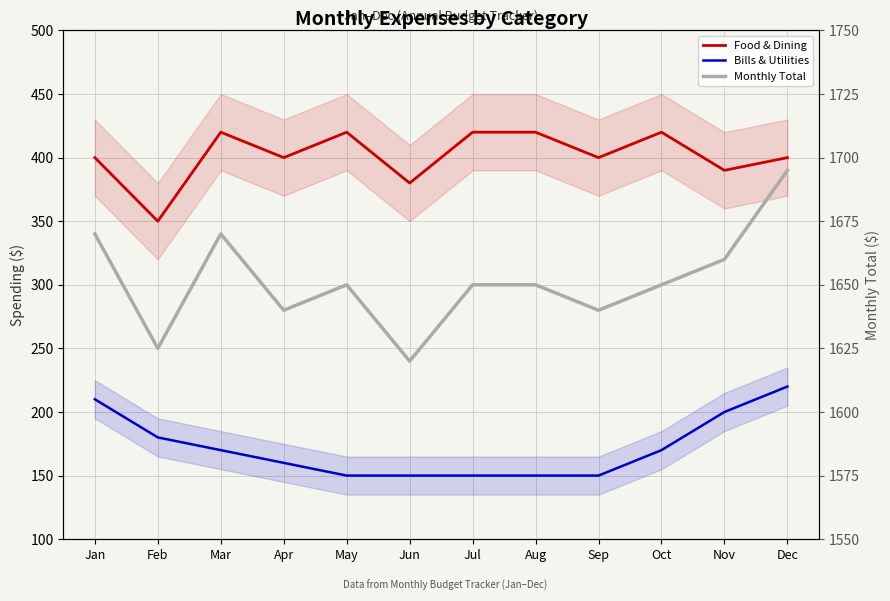

At which category is the sum across all series the highest?

Dec